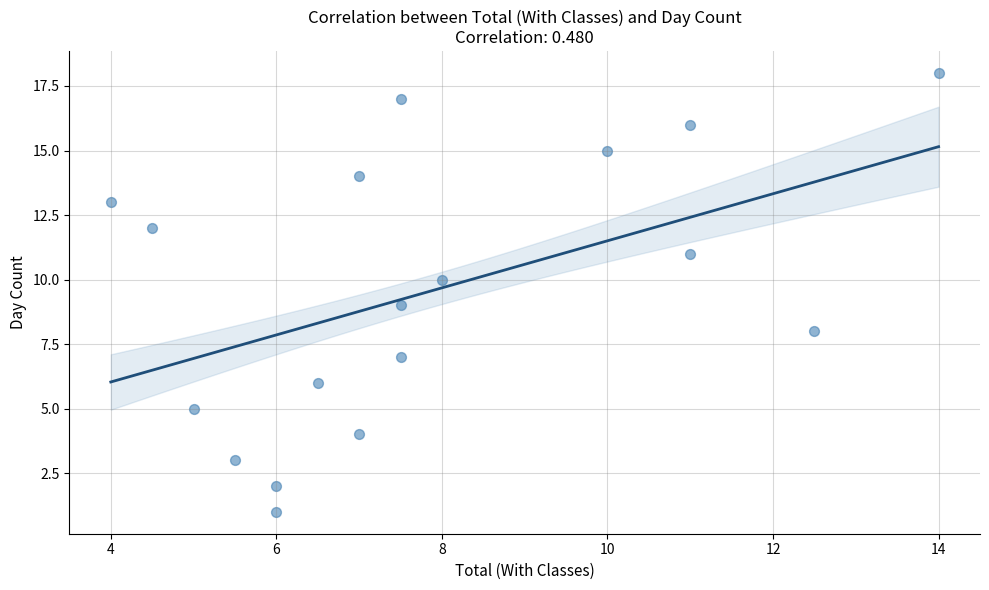

What is the range of Y values (max minus min)?

17